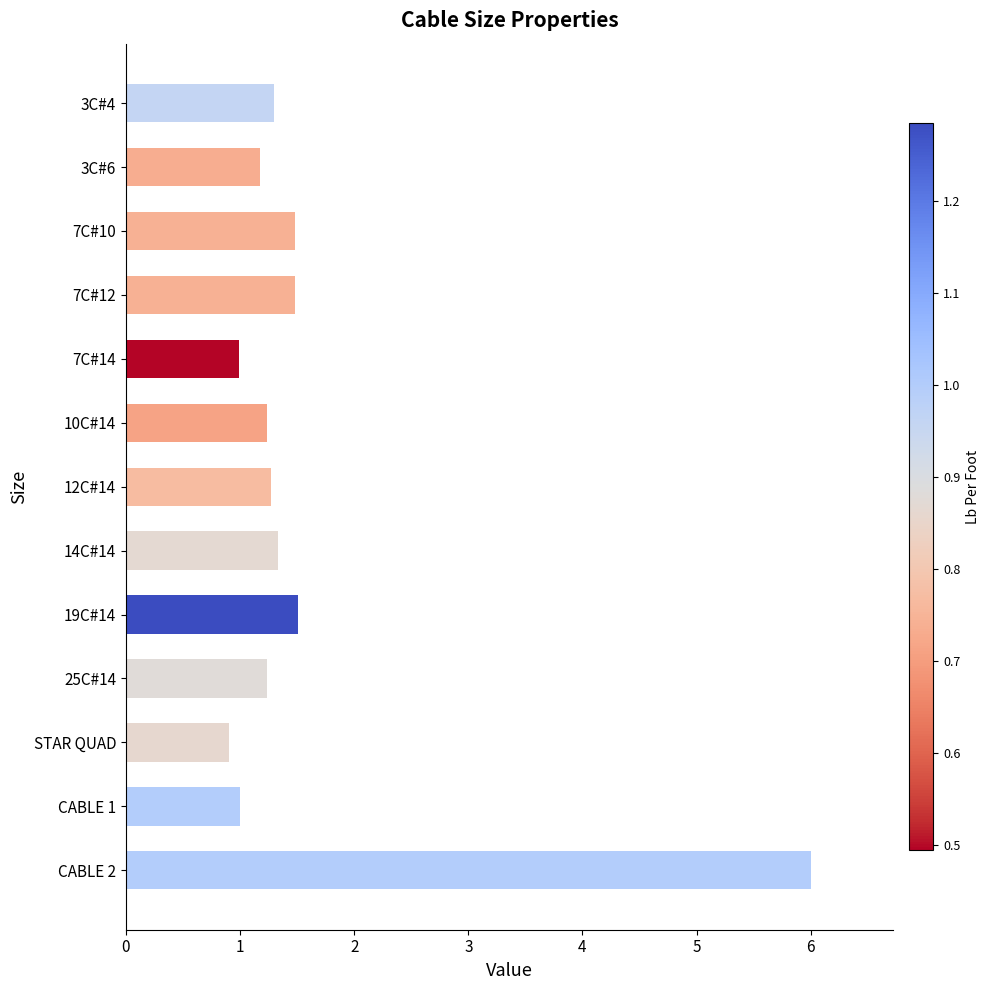

What is the change in value from 3C#4 to STAR QUAD?

-0.4